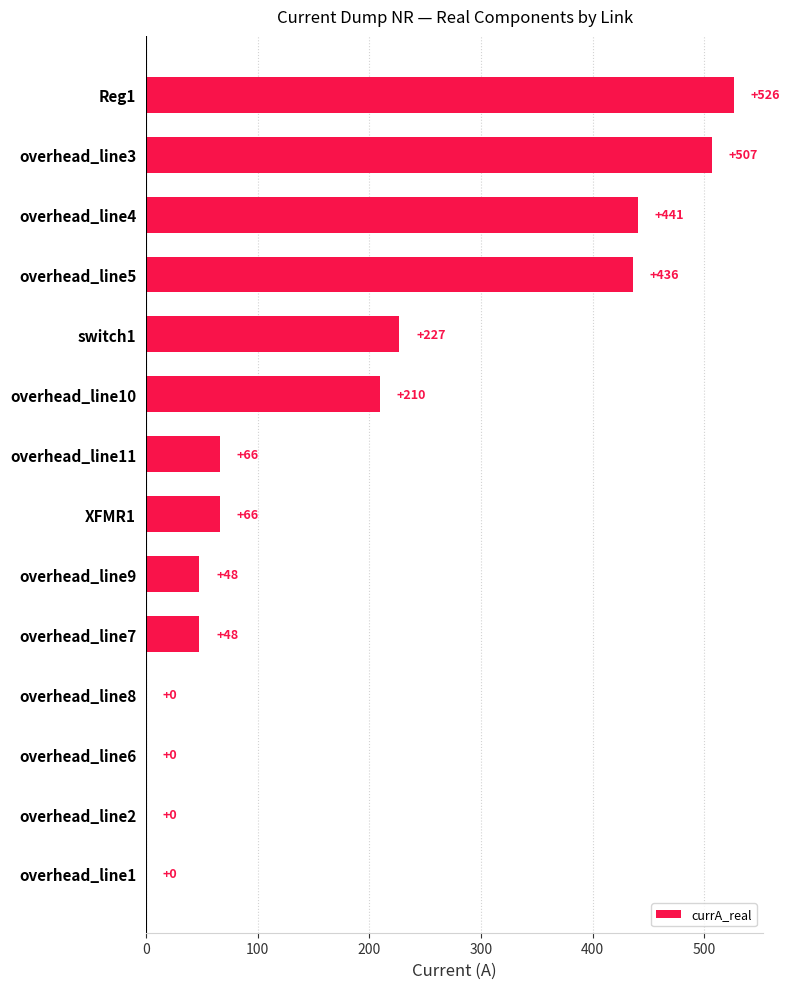

What is the change in value from XFMR1 to overhead_line2?

-66.0